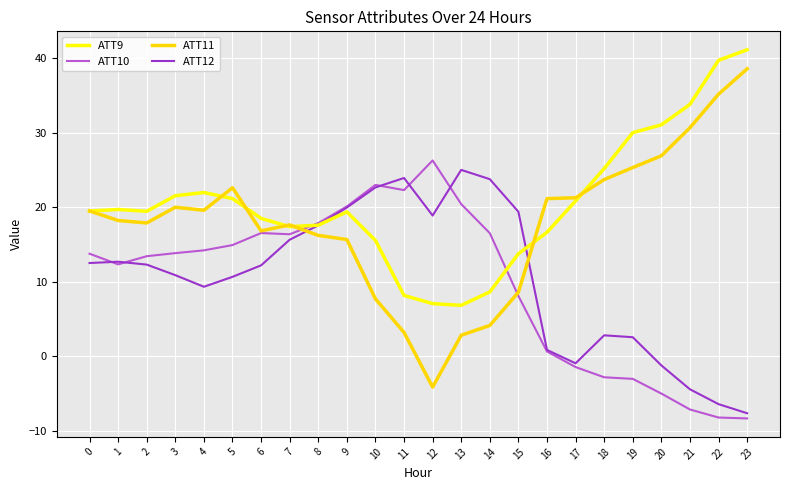

At which label is ATT12 closest to 8?

4